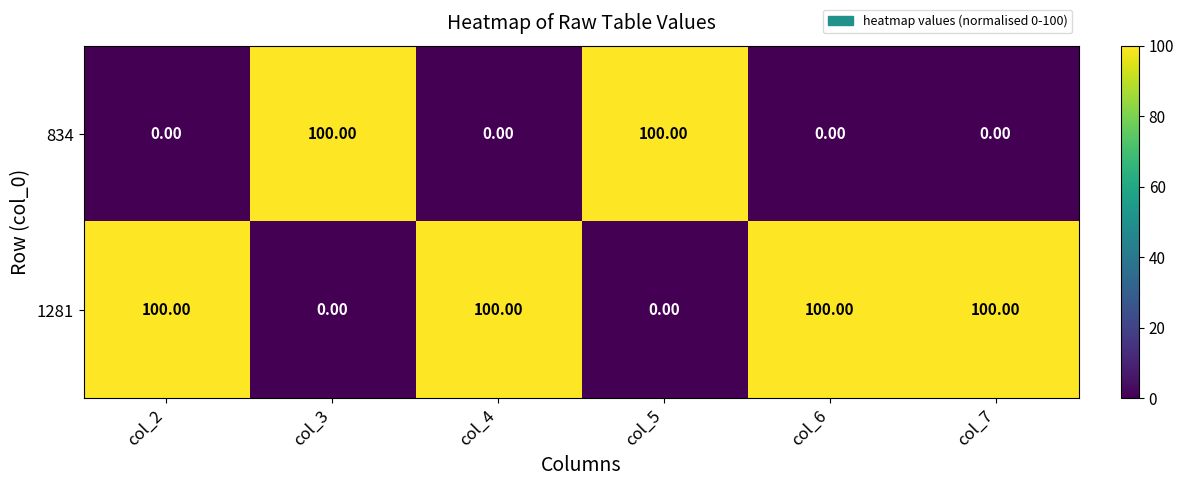

What is the difference between the maximum and second lowest values in the 1281 series?

100